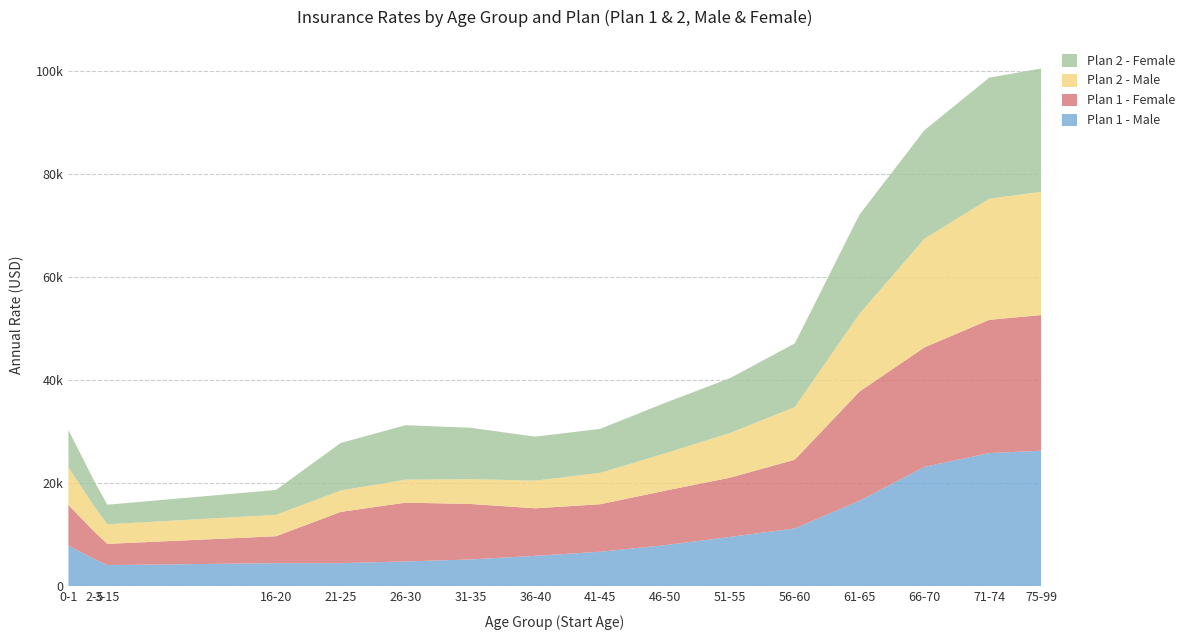

What are all the series names shown in the legend?

Plan 2 - Female, Plan 2 - Male, Plan 1 - Female, Plan 1 - Male